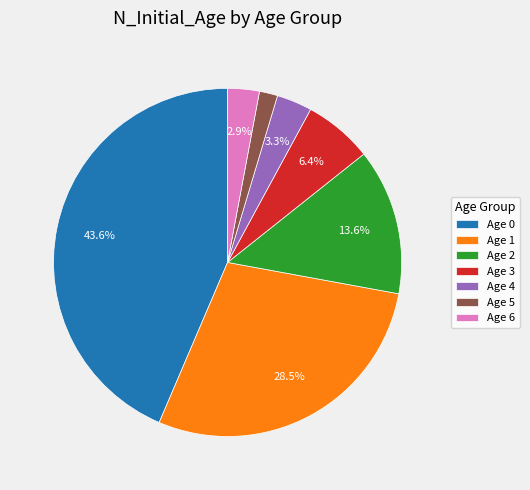

How many slices are in this pie chart?

7